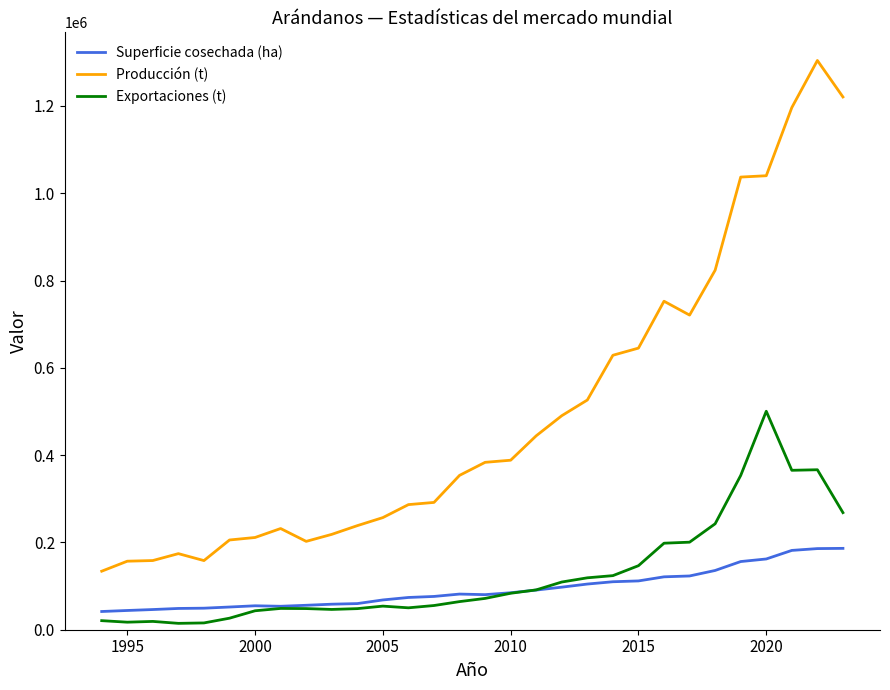

What is the greatest value displayed?

1304253.8